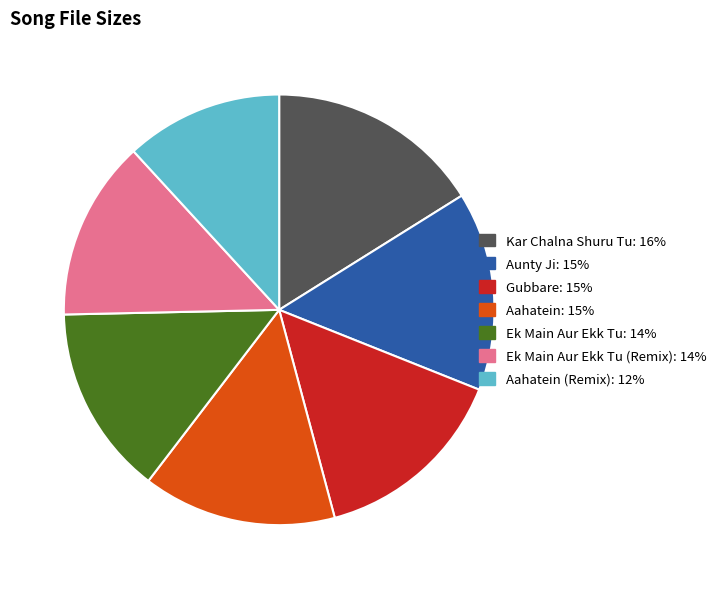

Does any single category account for the majority?

No